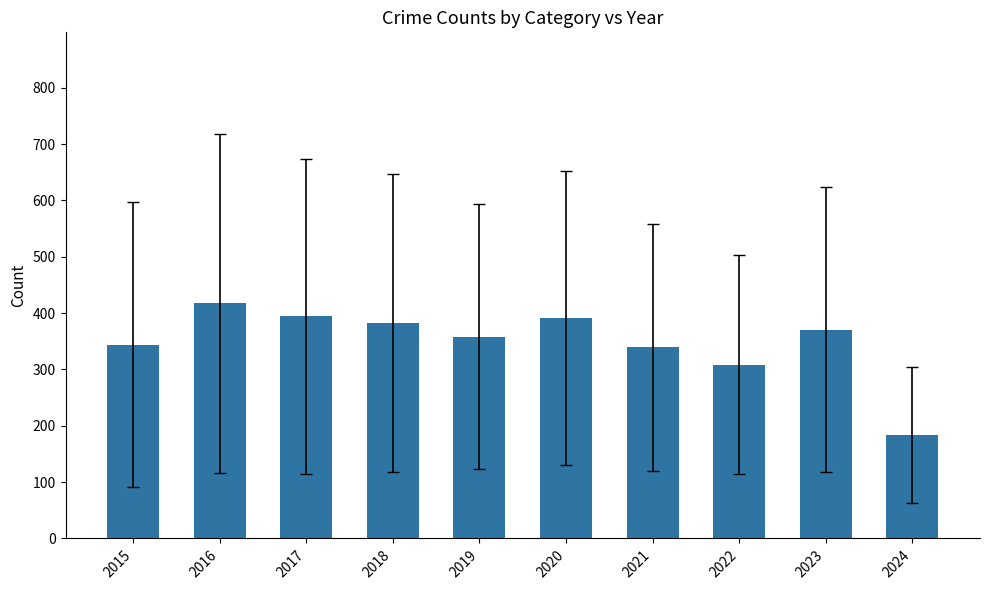

Is it true that the value at 2015 is 596.1?

False